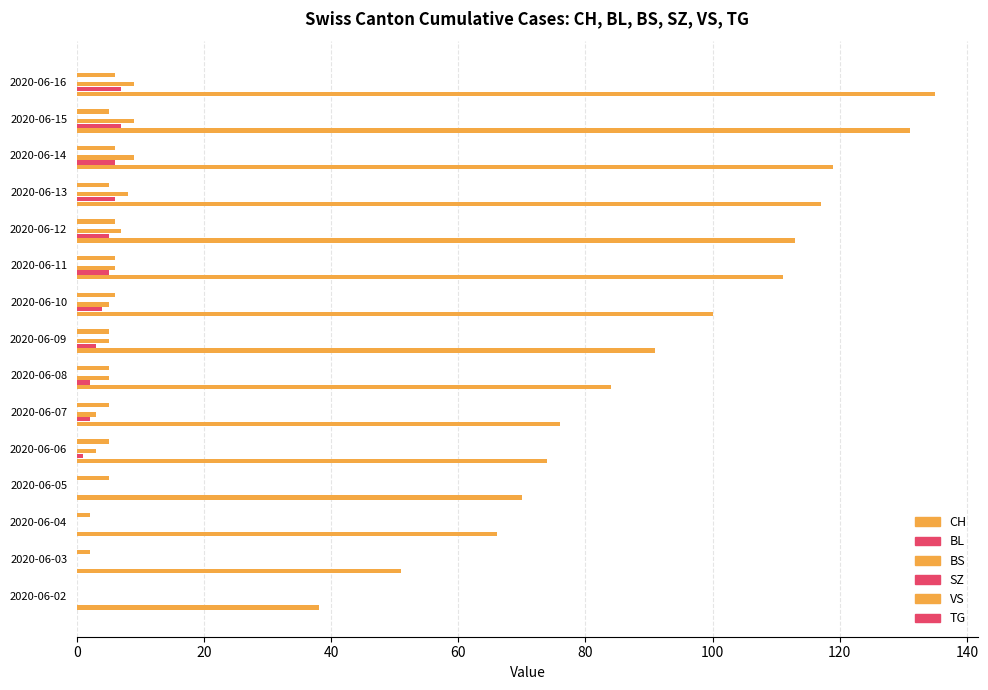

Which series has the largest total across all categories?

CH